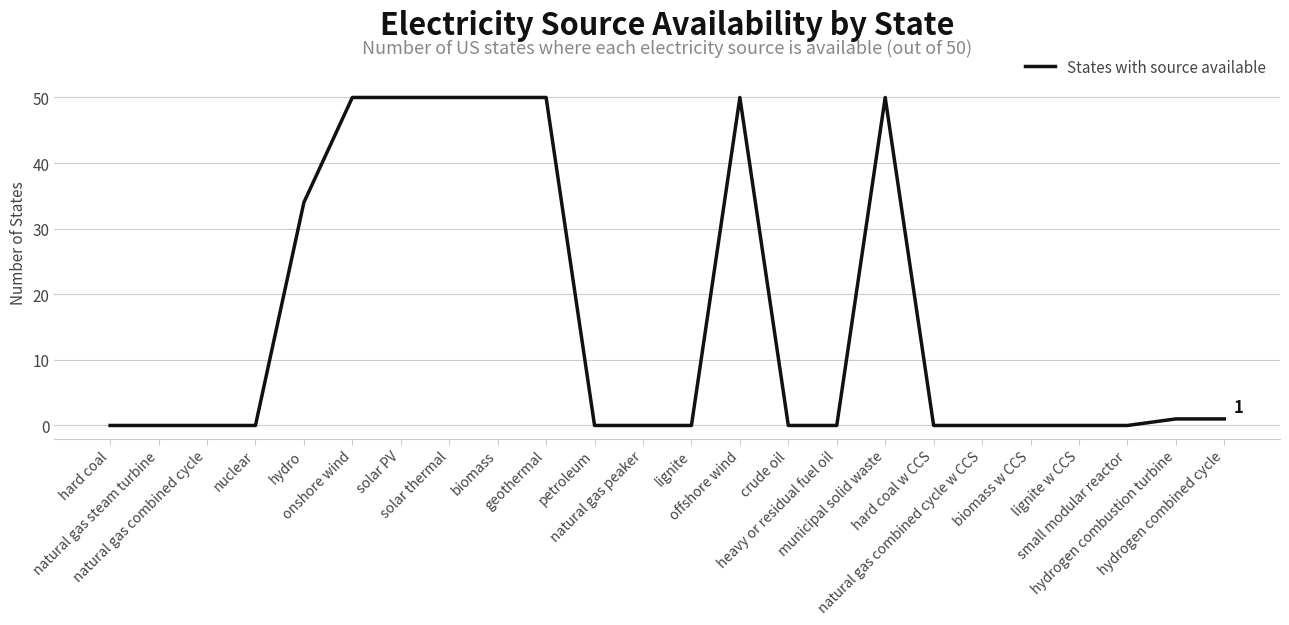

Reading left to right, what are all the values shown in this chart?

0	0	0	0	34	50	50	50	50	50	0	0	0	50	0	0	50	0	0	0	0	0	1	1